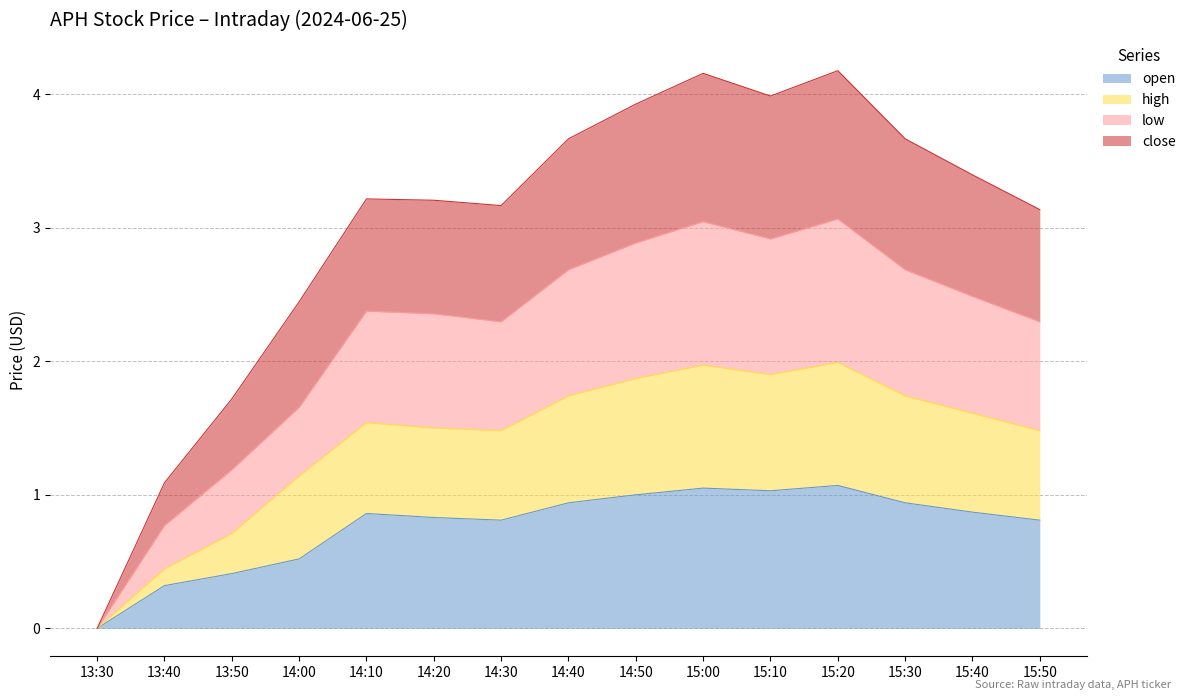

What is the total value across all series at 14:50?

3.9